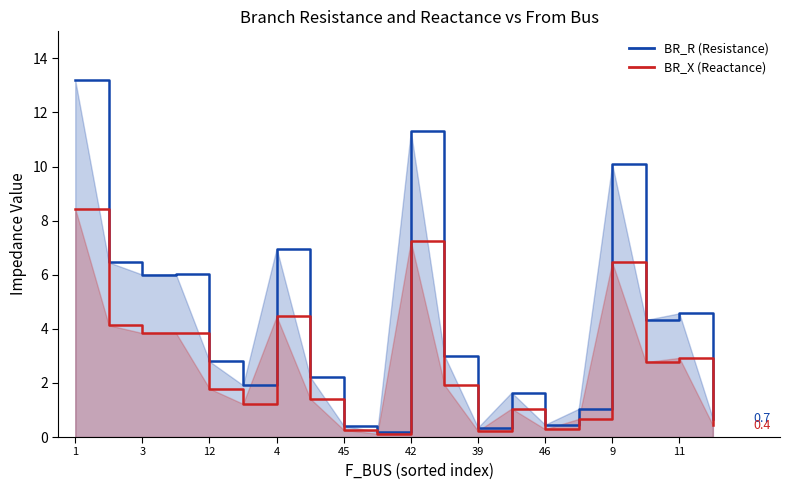

Rank the series at 9 from lowest to highest value.

BR_X (Reactance), BR_R (Resistance)